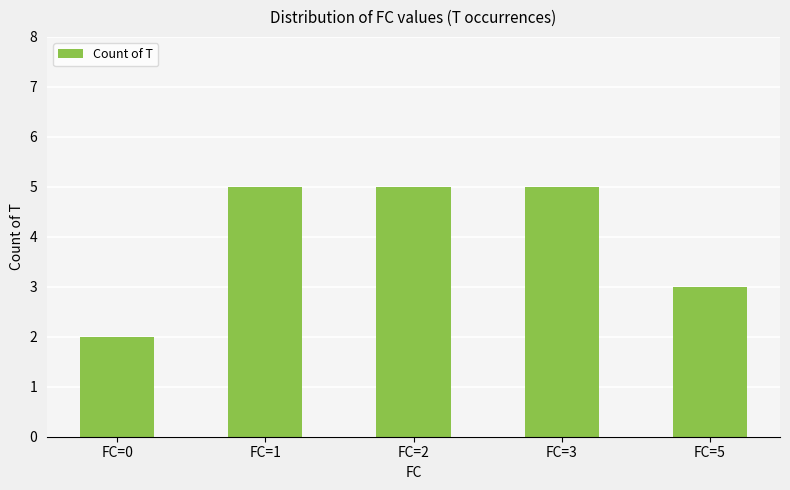

What is the value of the 4th bar from the left?

5